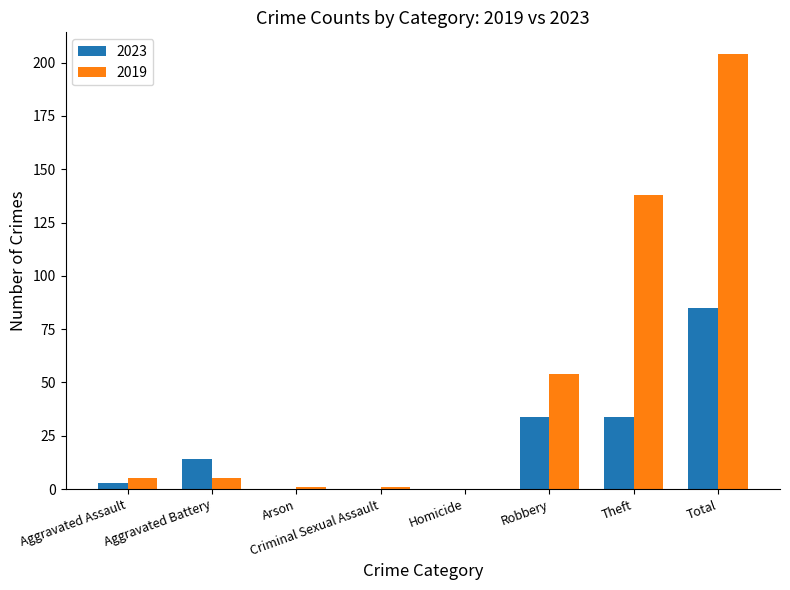

Count the number of data series in this chart.

2